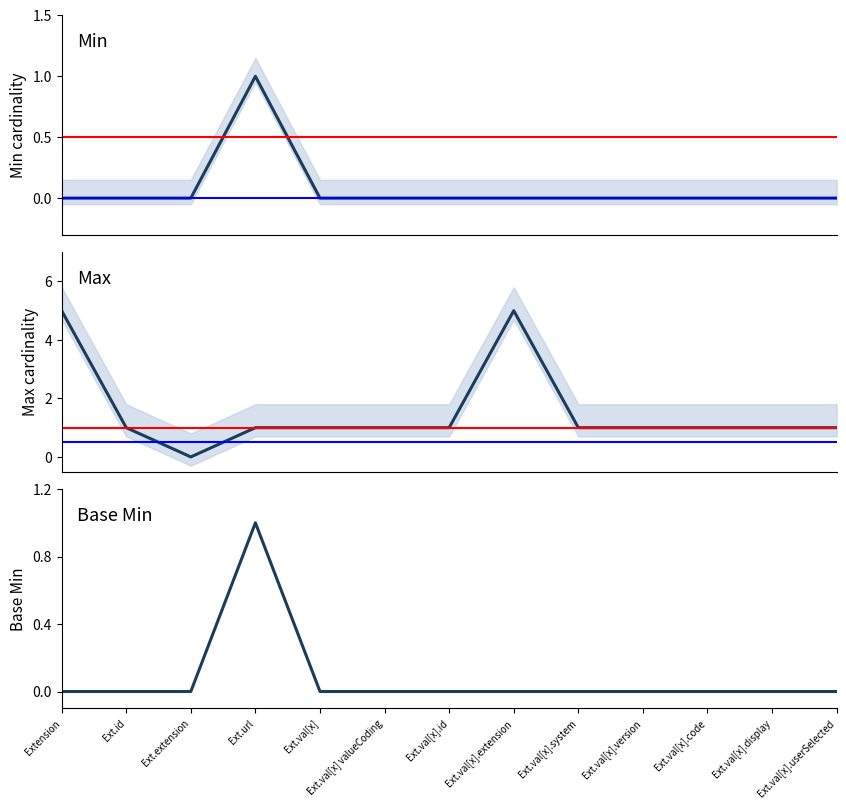

Is it true that Base Min equals 0 at Ext.val[x].id?

True